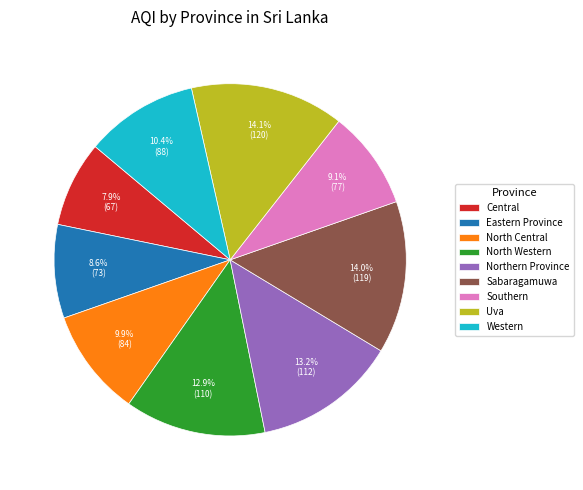

Which slice is the smallest?

Central